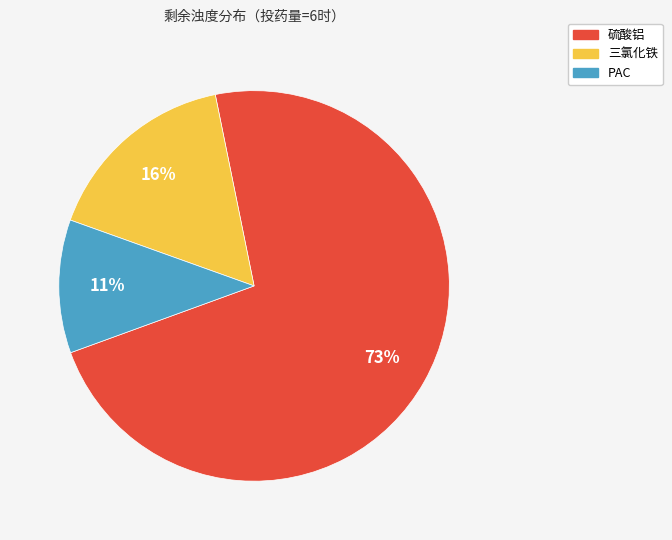

Approximately how many times larger is the value at 三氯化铁 compared to PAC?

1.5